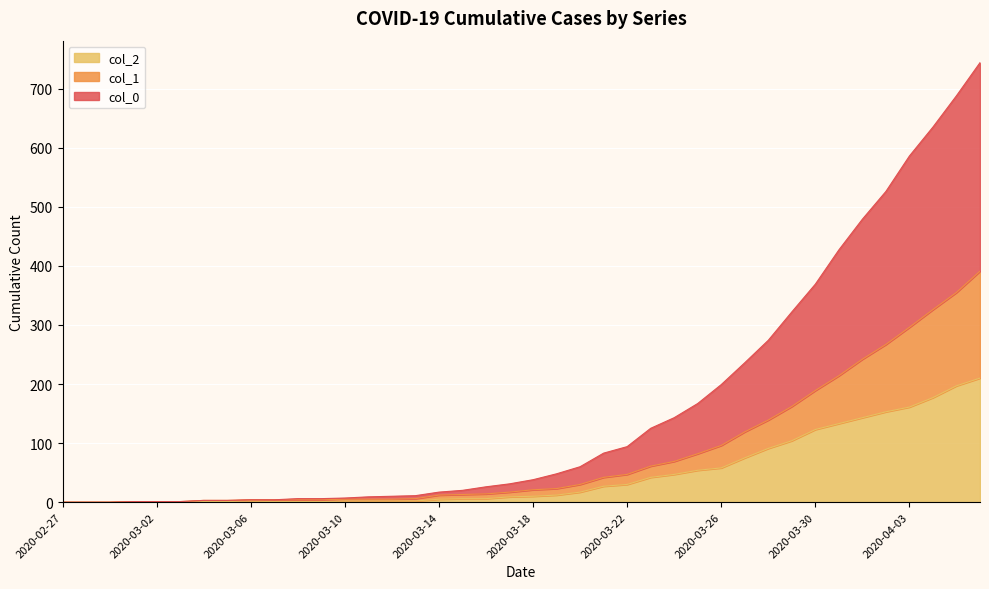

What is the difference between the col_2 values at 2020-03-20 and 2020-03-30?

106